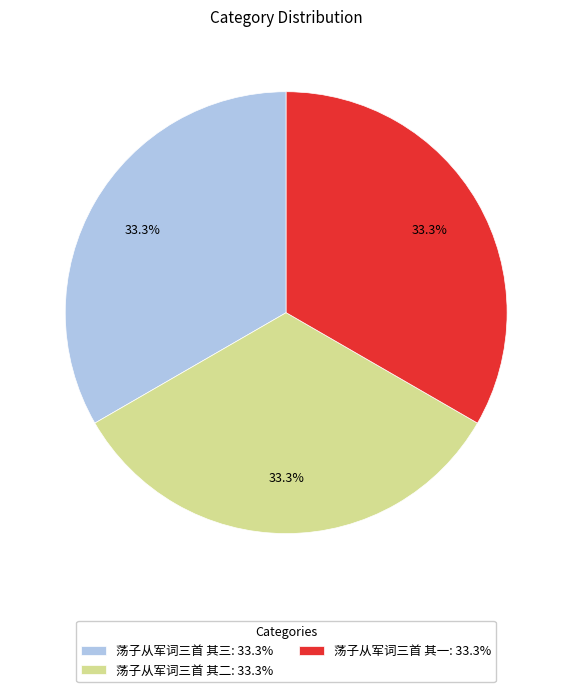

What percentage do 荡子从军词三首 其三: 33.3% and 荡子从军词三首 其一: 33.3% together represent?

66.7%